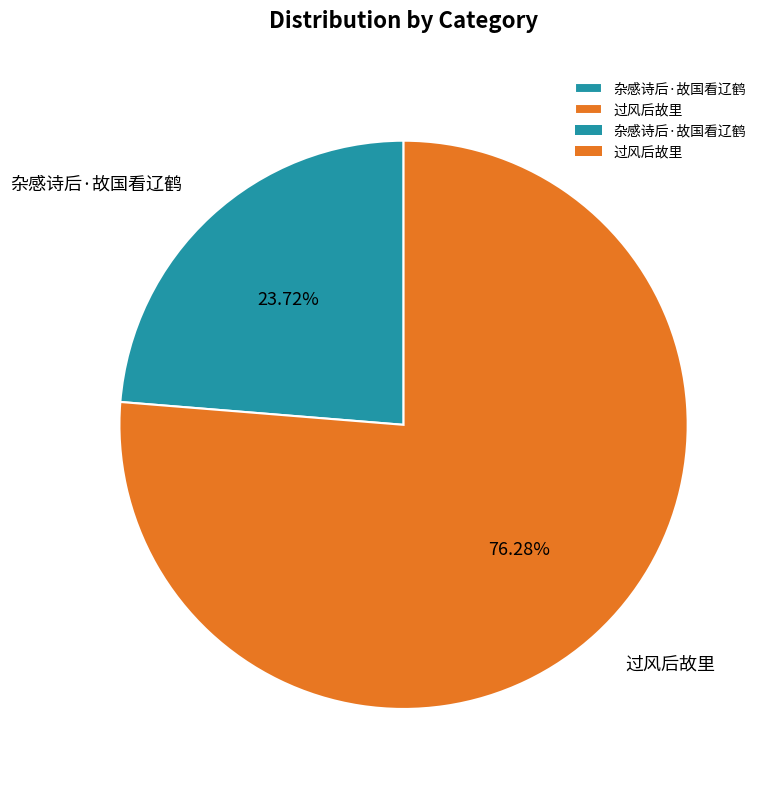

True or false: 杂感诗后·故国看辽鹤 accounts for 24% of the total.

True